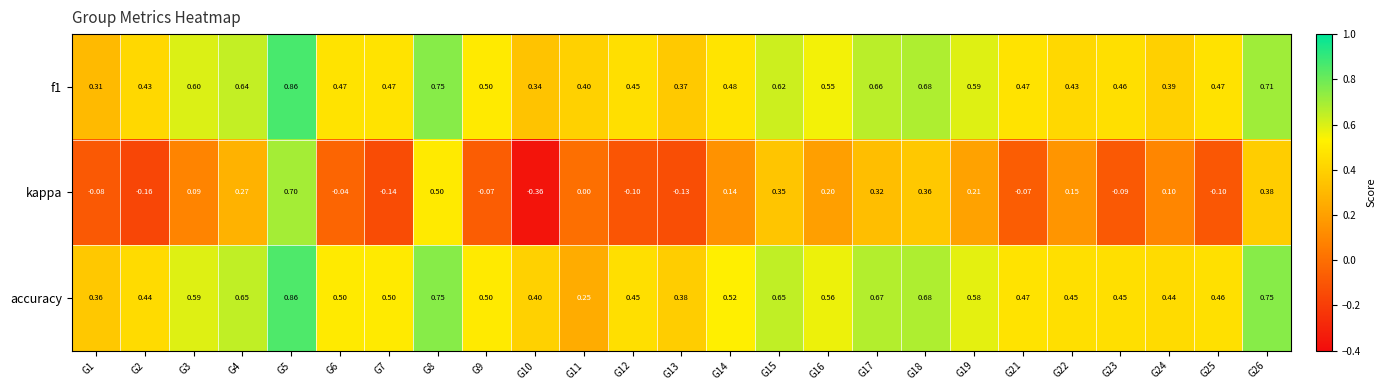

Which series has the largest range (max minus min)?

kappa